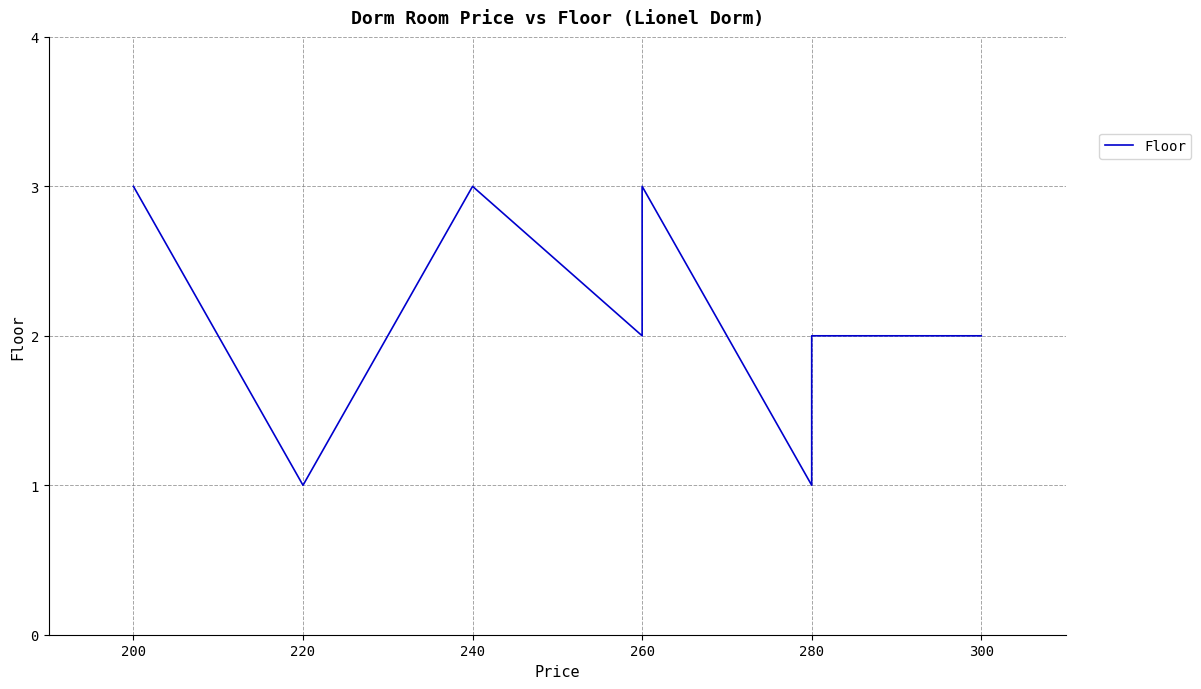

What is the minimum value shown in the chart?

1